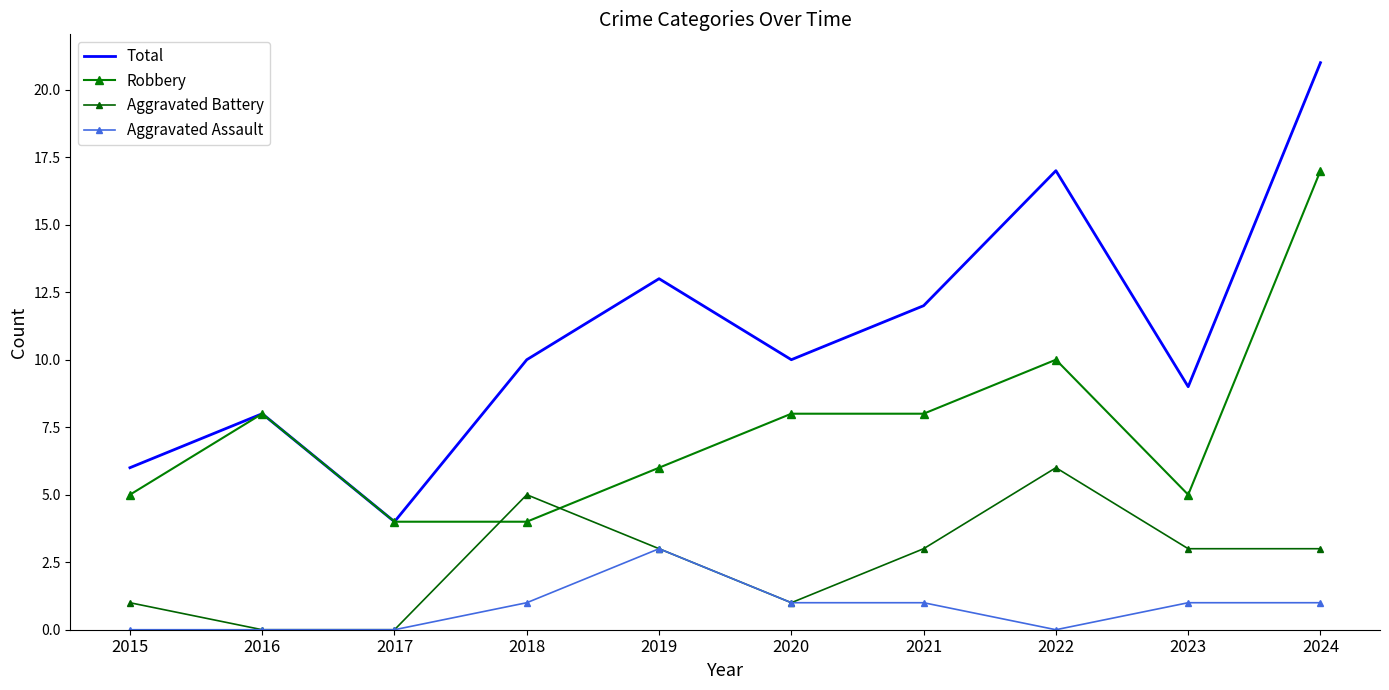

Between 2016 and 2022, which series saw the biggest shift?

Total